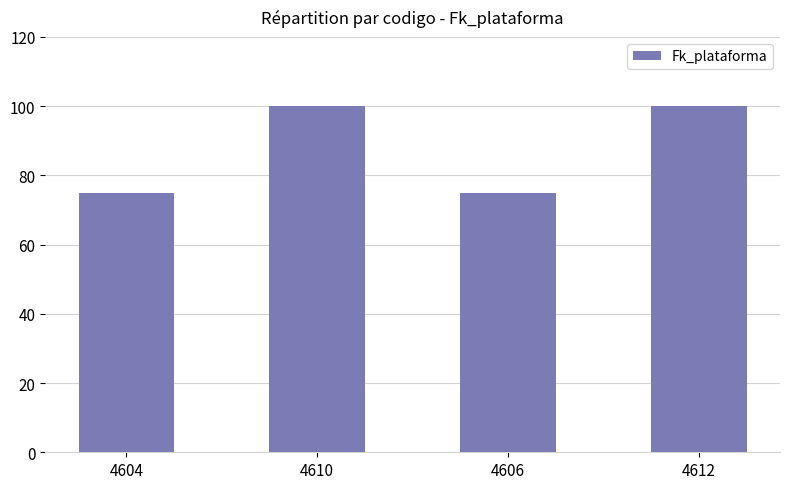

True or false: the data shows 30 at 4606.

False